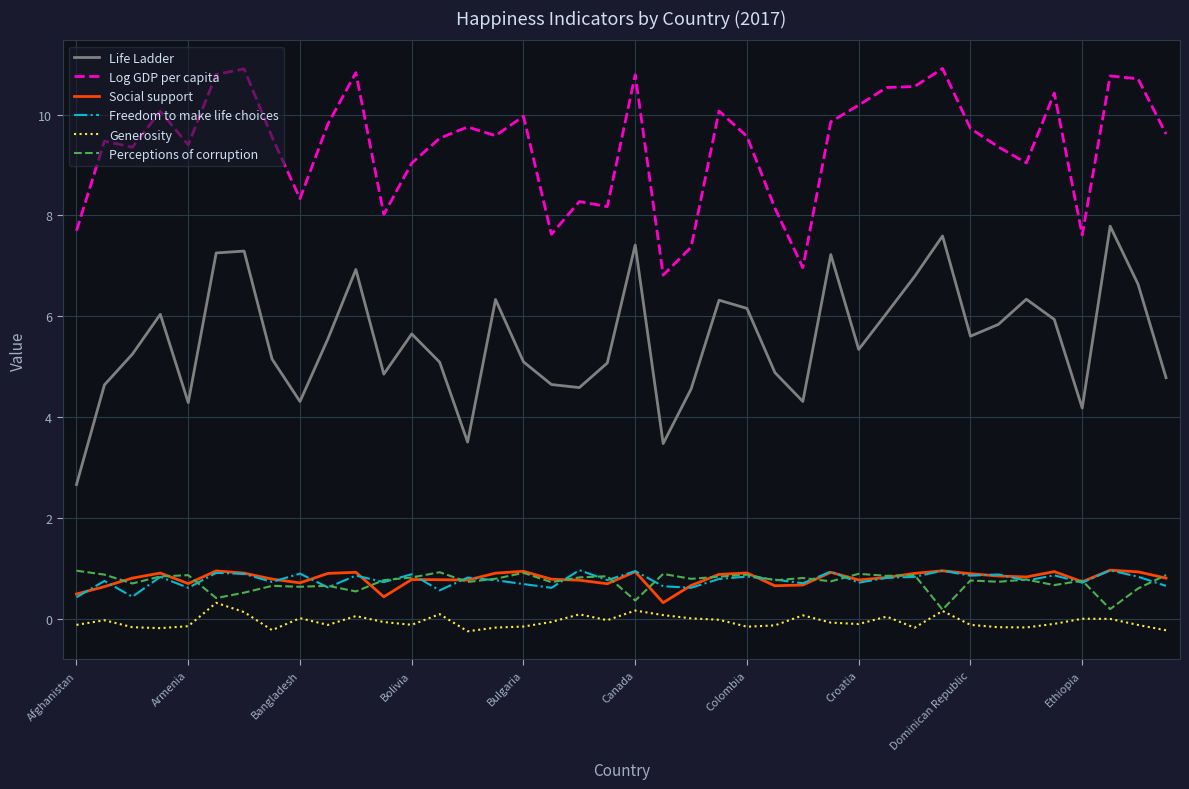

True or false: Log GDP per capita and Social support intersect in this chart.

False